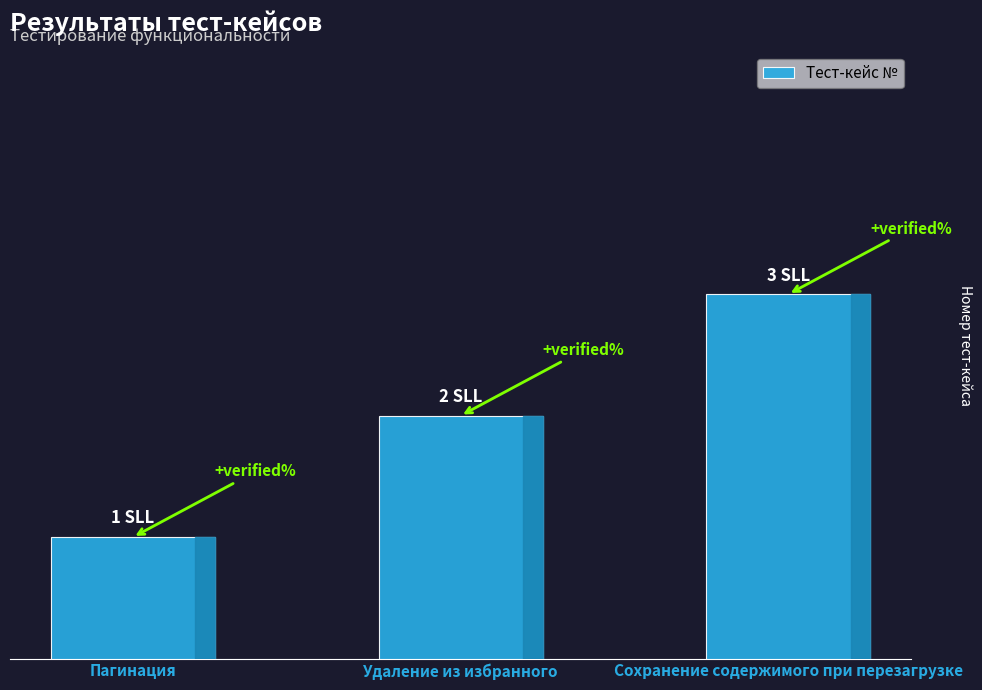

At which label is the value closest to 2?

Удаление из избранного